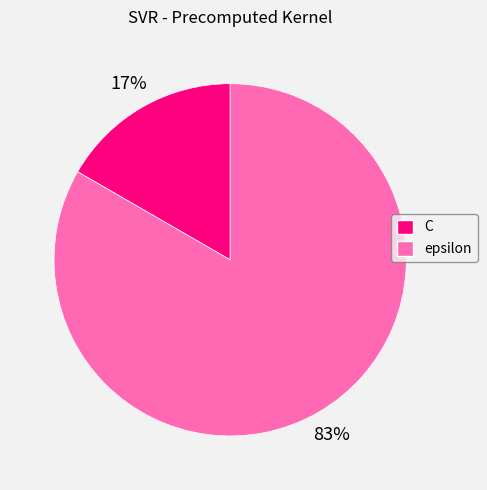

Rank the categories by value from highest to lowest.

epsilon, C